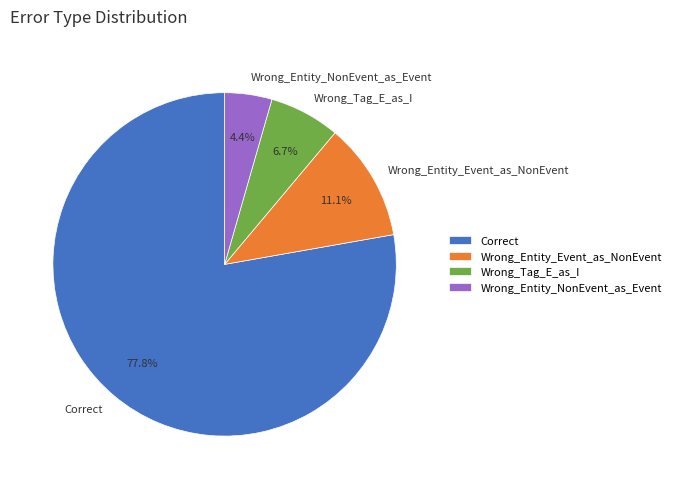

What percentage is the Correct slice, to the nearest percent?

78%